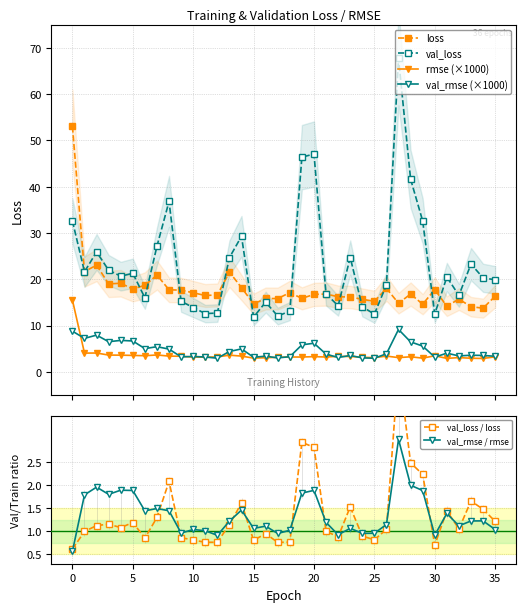

True or false: rmse (×1000) and loss intersect in this chart.

False